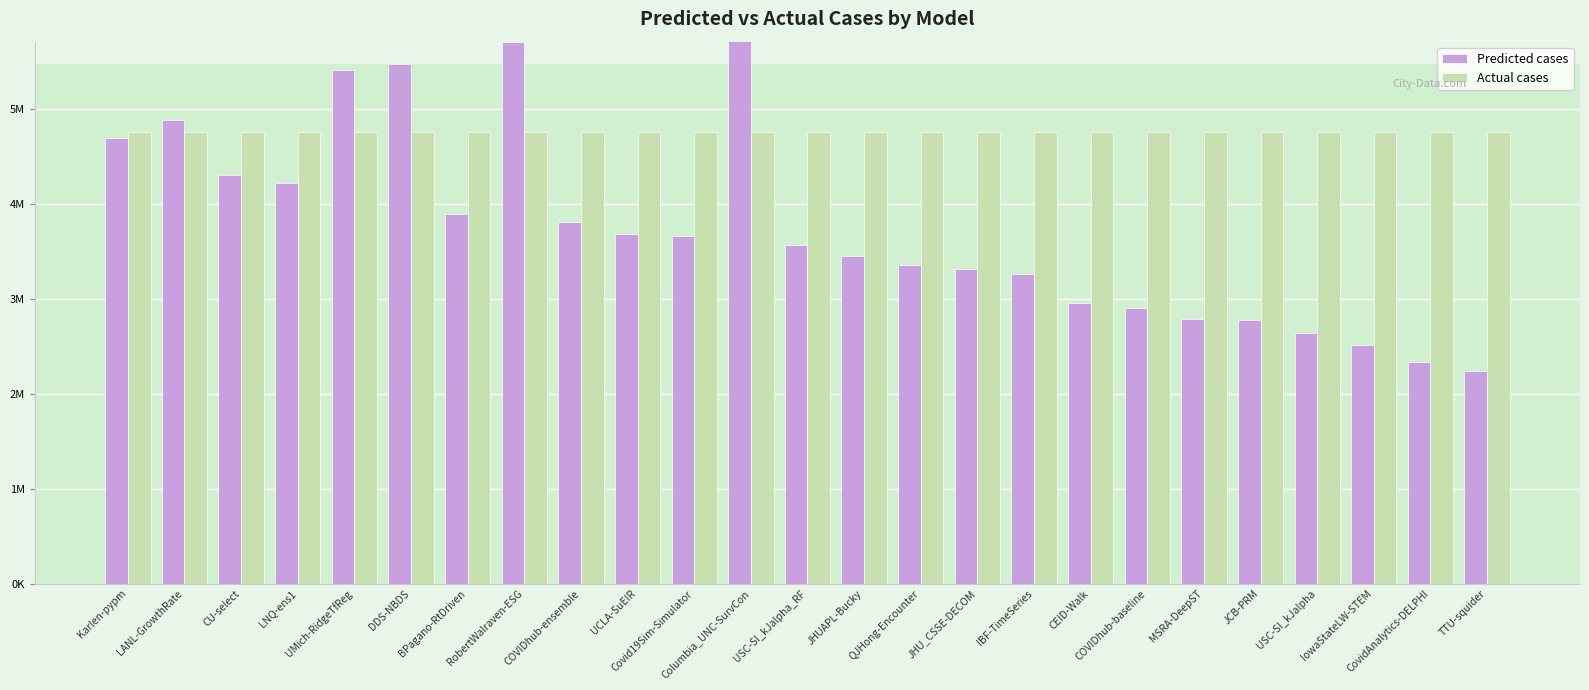

What is the spread (max minus min) of values at JHU_CSSE-DECOM?

1439720.0